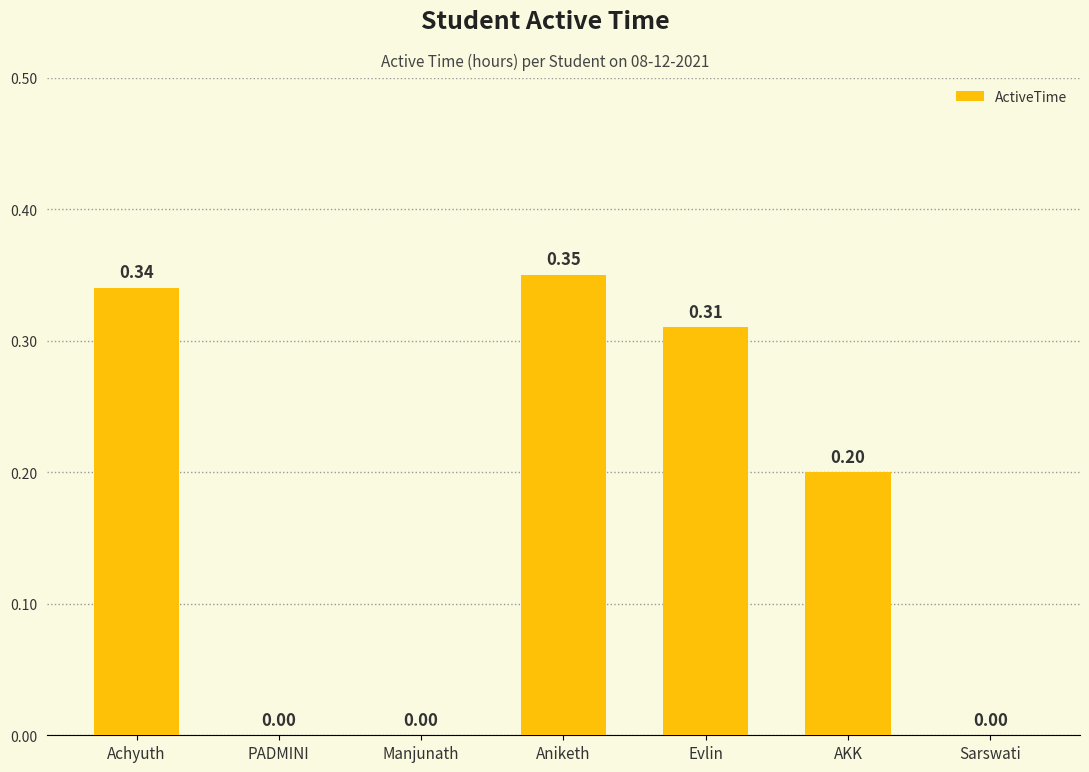

Which category has the highest value across all series?

Aniketh